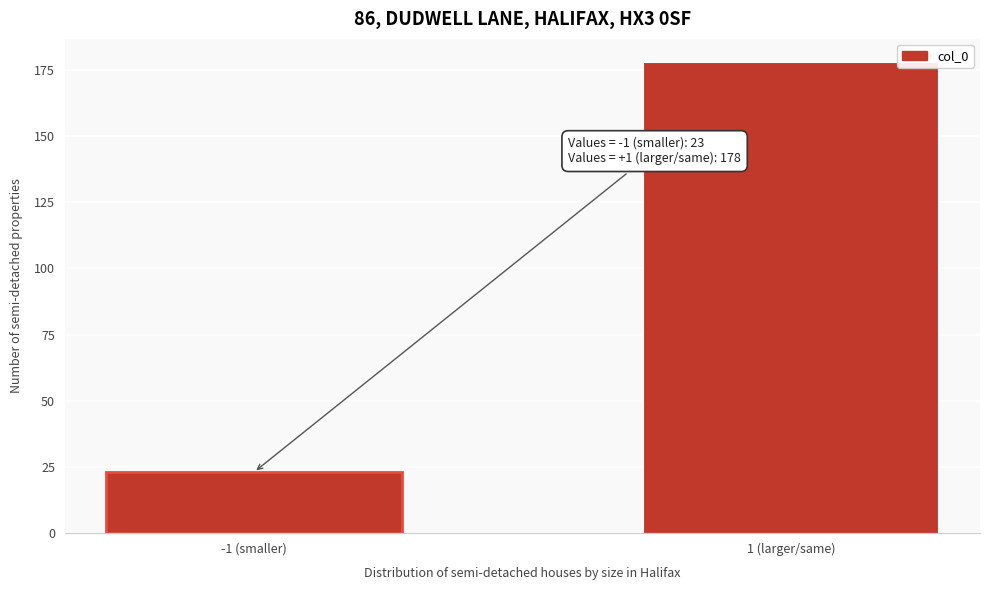

Reading right to left, list all the values displayed in this chart.

1 (larger/same)=178	-1 (smaller)=23